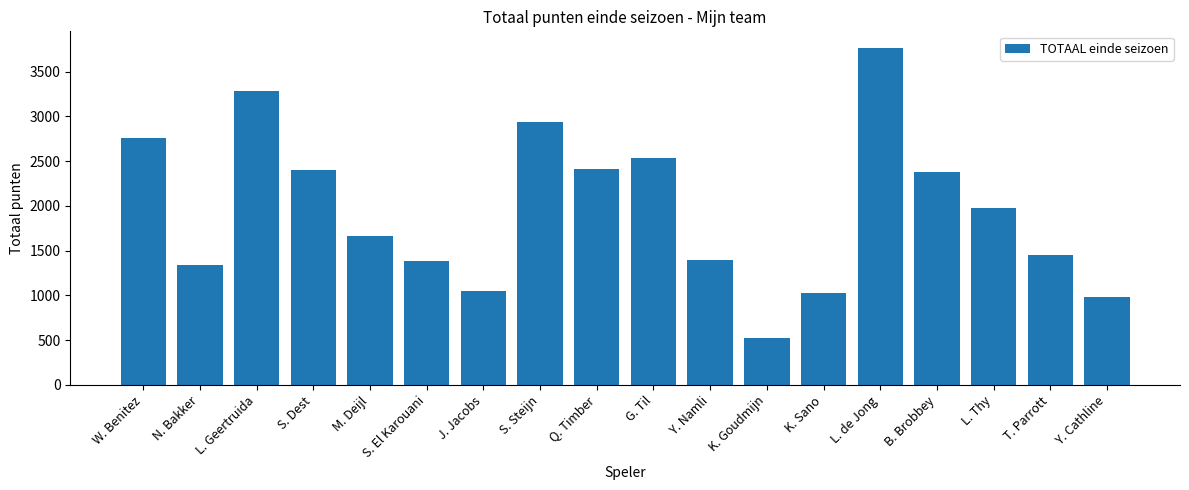

How many series are shown in this chart?

1